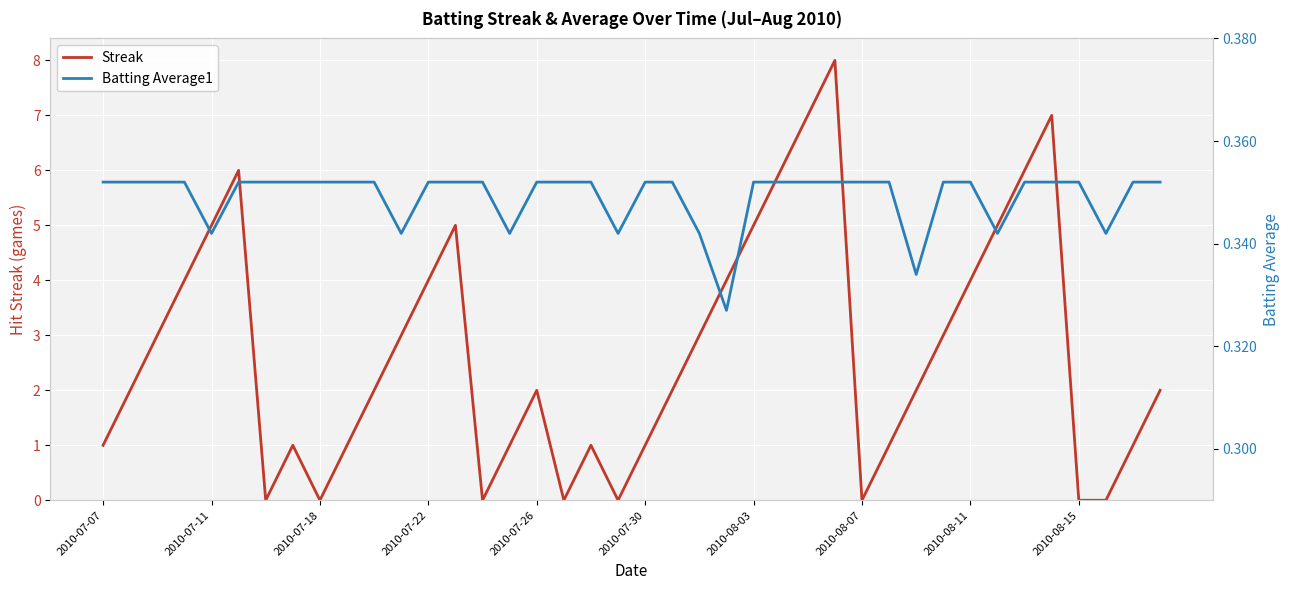

True or false: Batting Average1 and Streak cross at least once.

True